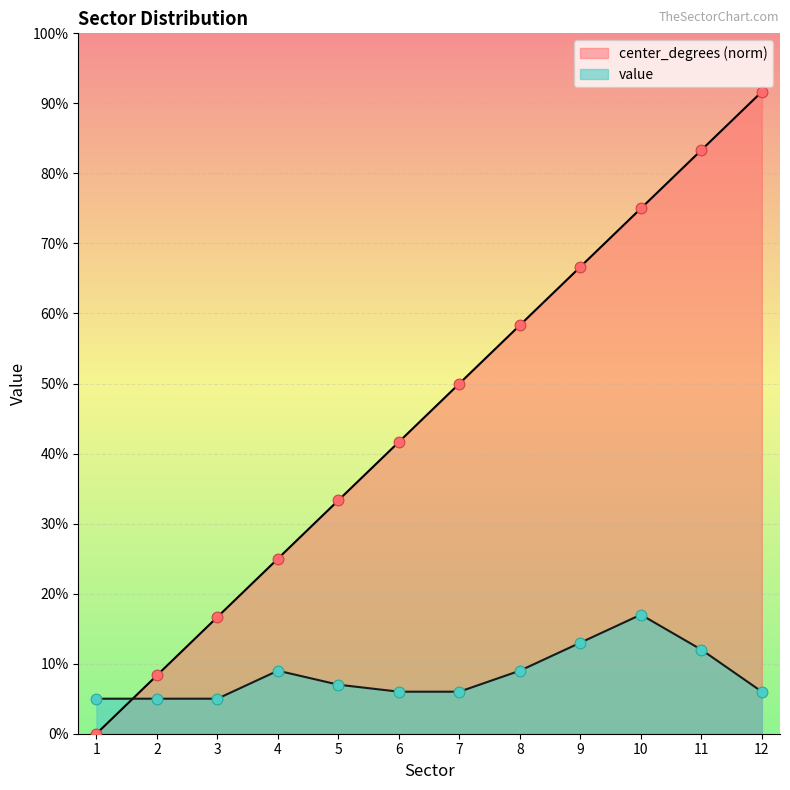

What are all the series names shown in the legend?

center_degrees (norm), value